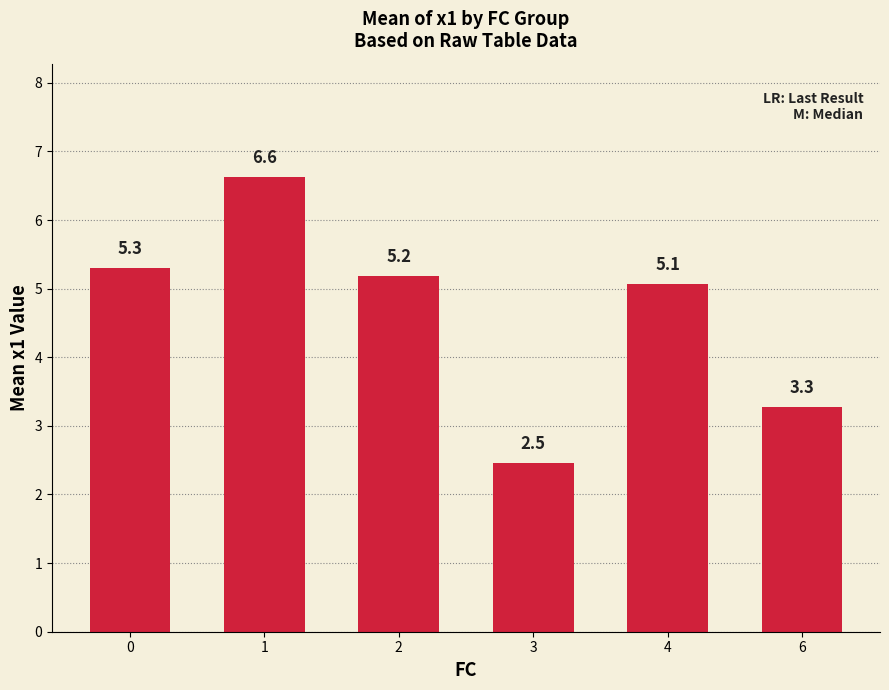

What is the change in value from 1 to 4?

-1.6